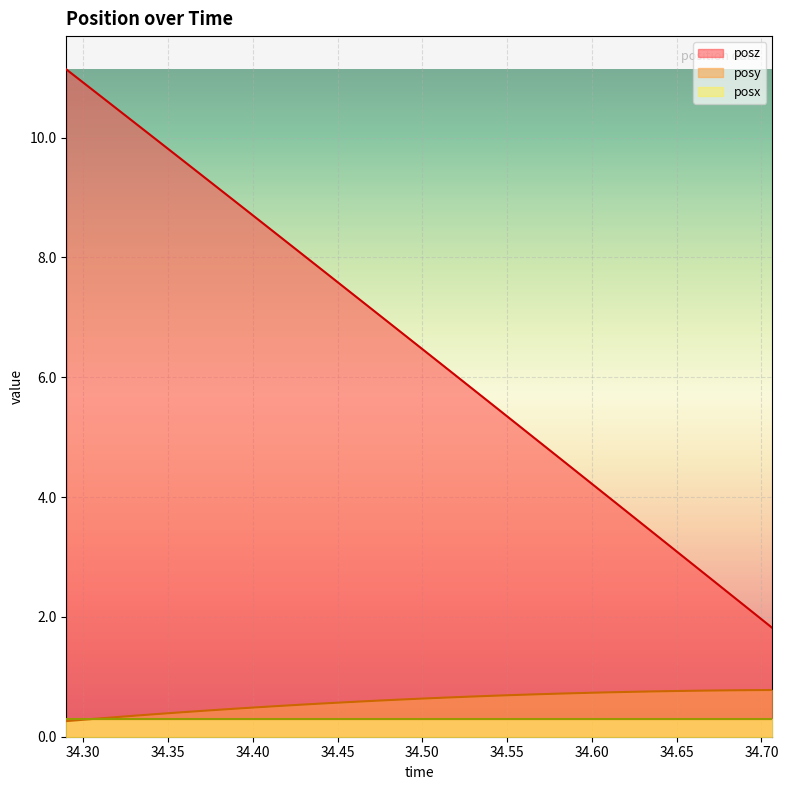

True or false: posy has more than 1 interior local peaks.

False